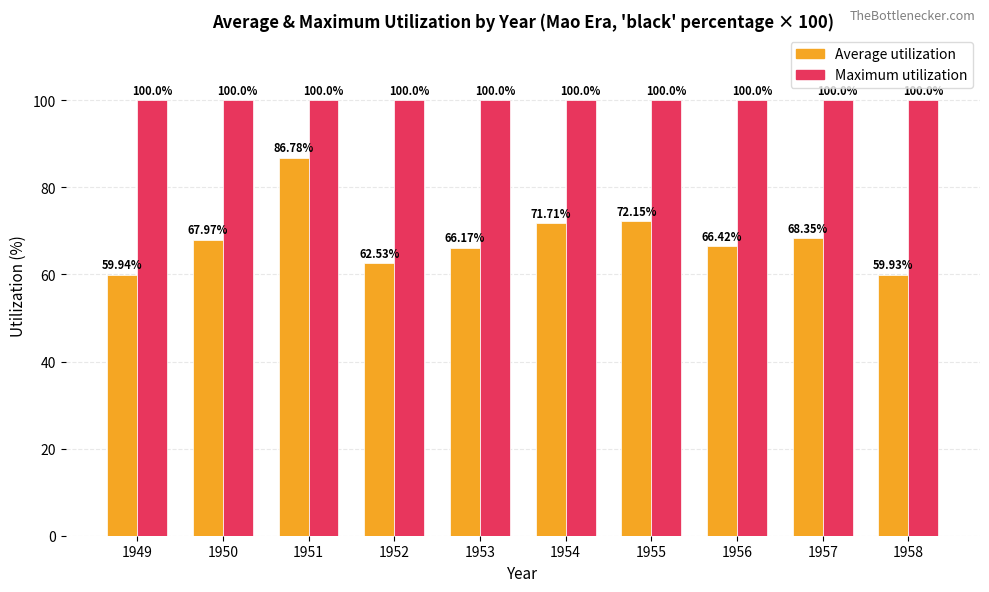

The value of Average utilization at 1950 is 68.0. True or false?

True